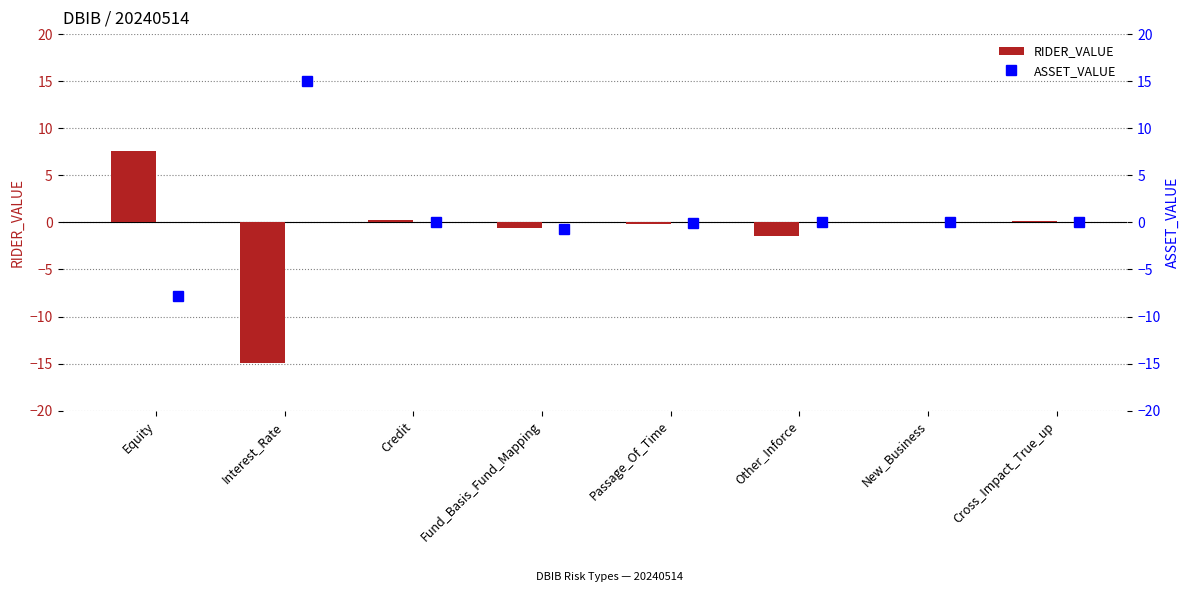

Is it true that RIDER_VALUE equals 9.8 at New_Business?

False